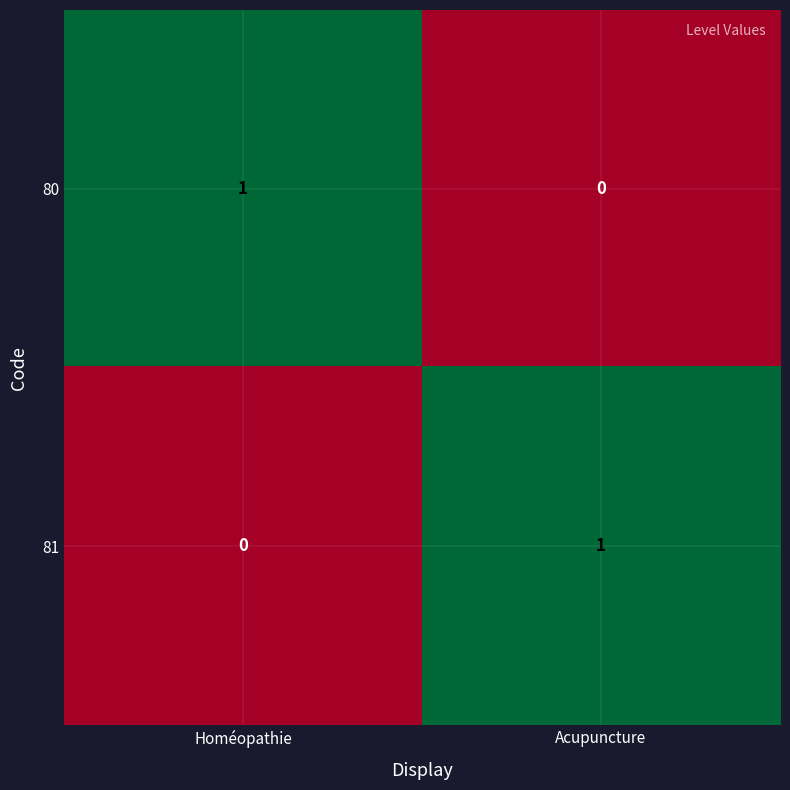

At which label is 80 closest to 0?

Acupuncture